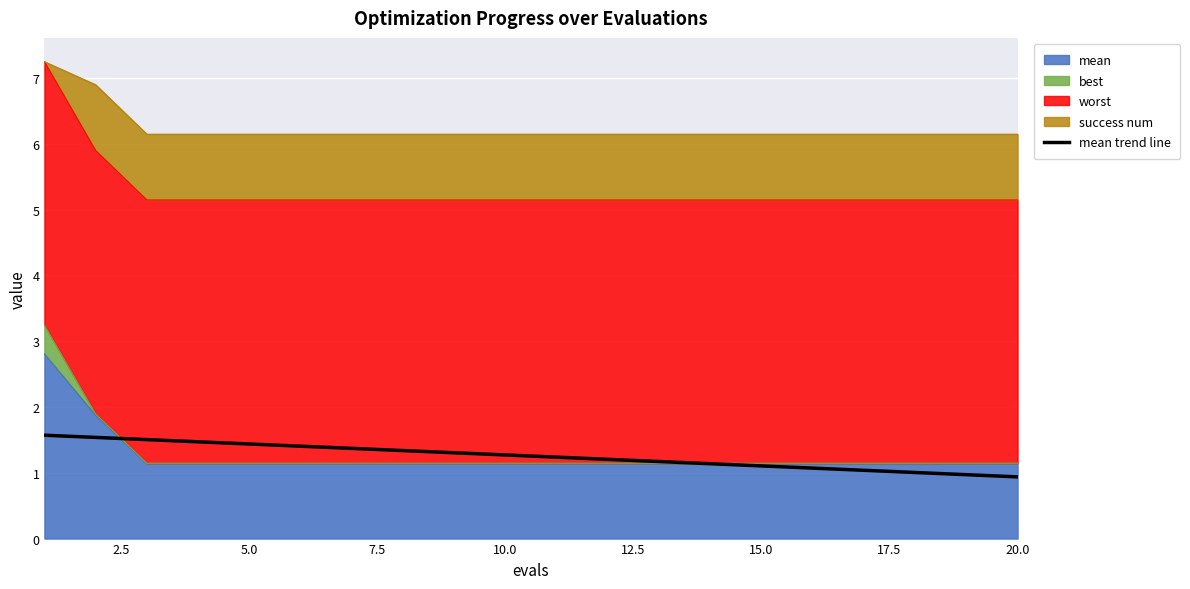

True or false: the data shows 2.0 at 11.

False